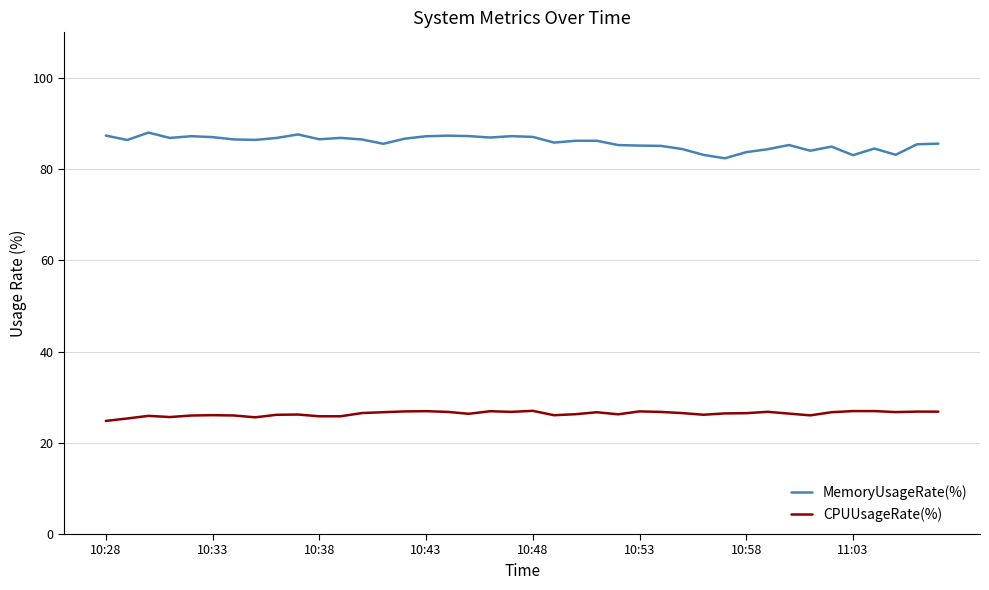

True or false: CPUUsageRate(%) and MemoryUsageRate(%) intersect in this chart.

False